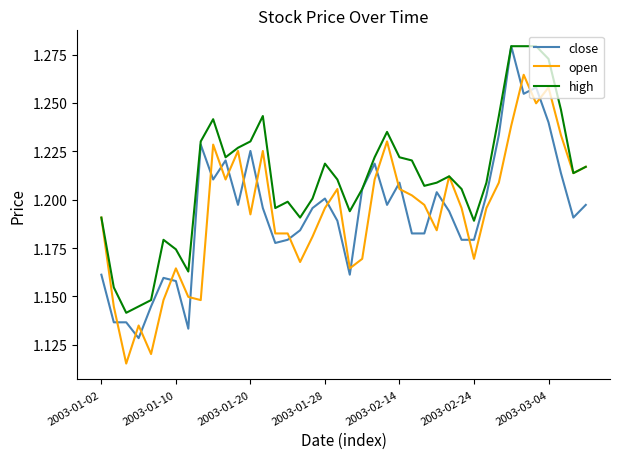

True or false: close and open cross at least once.

True